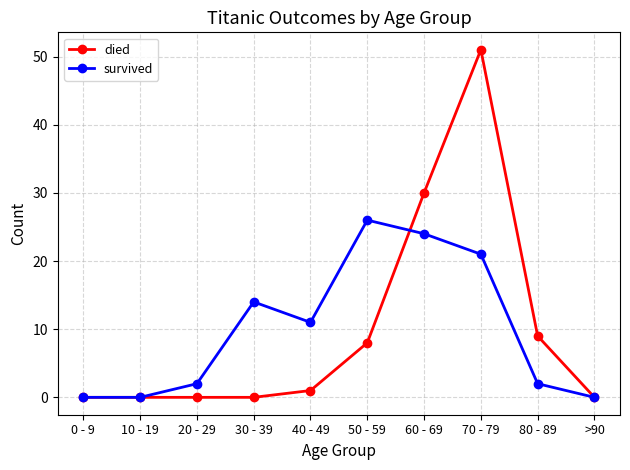

What is the label of the 6th point from the left?

50 - 59